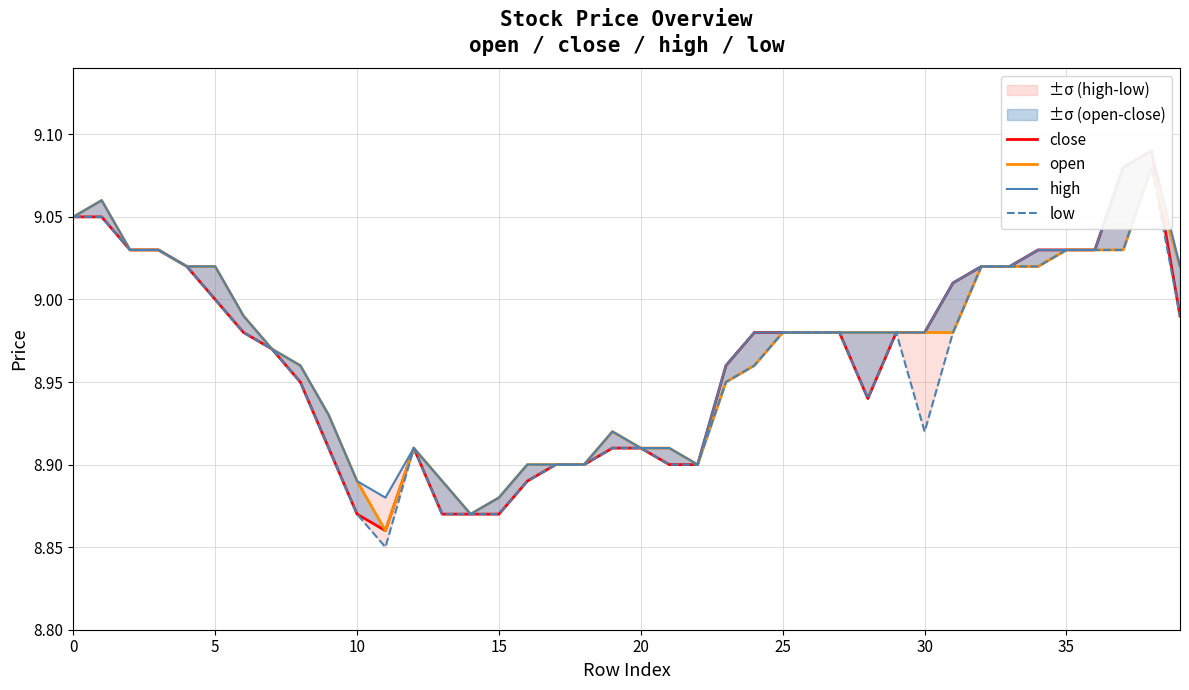

The value of close at 16 is 8.9. True or false?

True